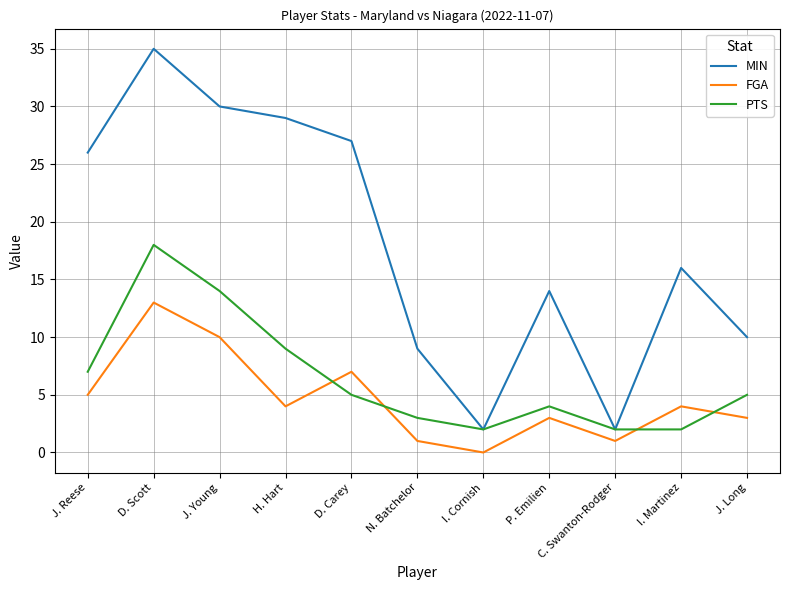

List the series in order of their peak value, highest first.

MIN, PTS, FGA